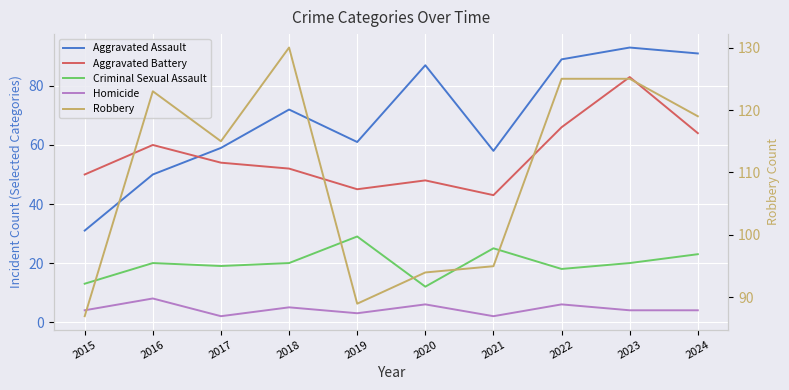

At how many categories does at least one series exceed 124?

3